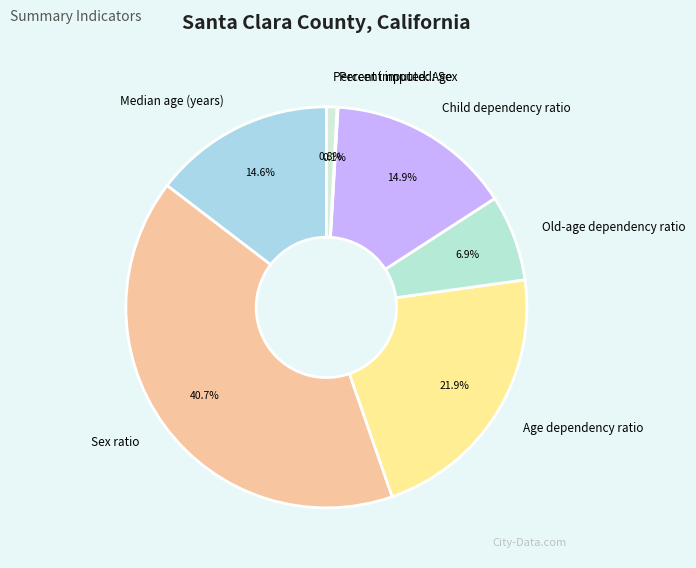

Which slice is the largest?

Sex ratio